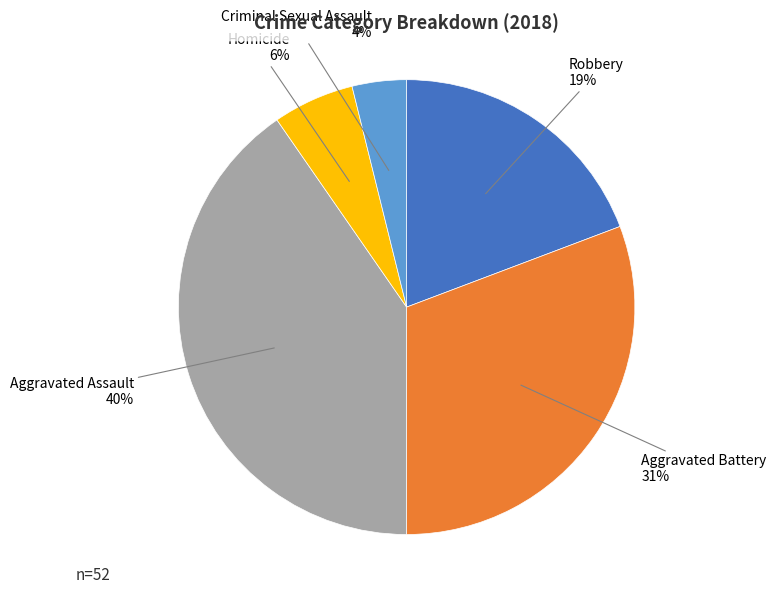

Do Aggravated Battery and Criminal Sexual Assault together represent more than half of the pie?

No